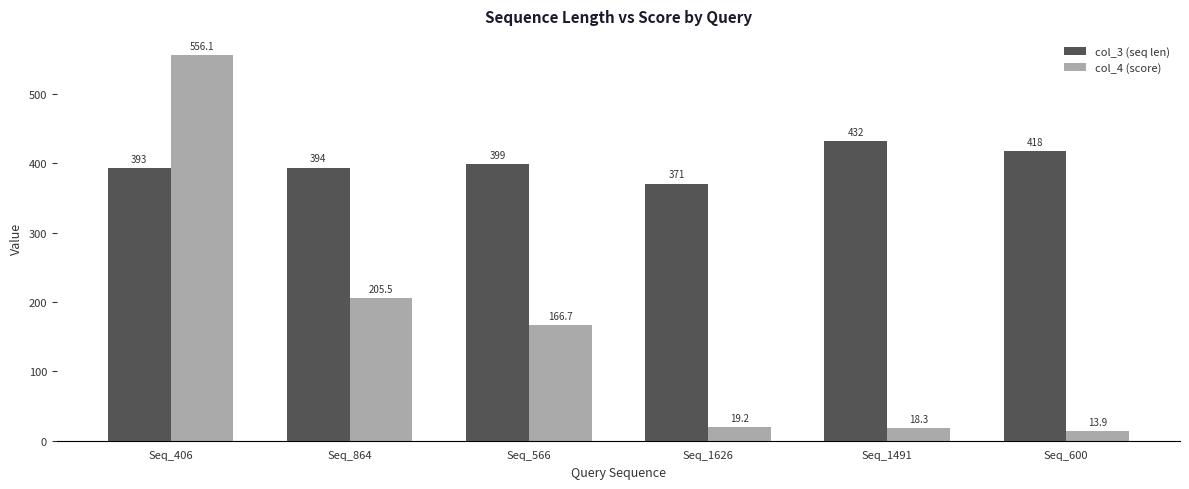

Reading left to right, extract all data points from this chart.

col_3 (seq len): Seq_406=393.0	Seq_864=394.0	Seq_566=399.0	Seq_1626=371.0	Seq_1491=432.0	Seq_600=418.0
col_4 (score): Seq_406=556.1	Seq_864=205.5	Seq_566=166.7	Seq_1626=19.2	Seq_1491=18.3	Seq_600=13.9